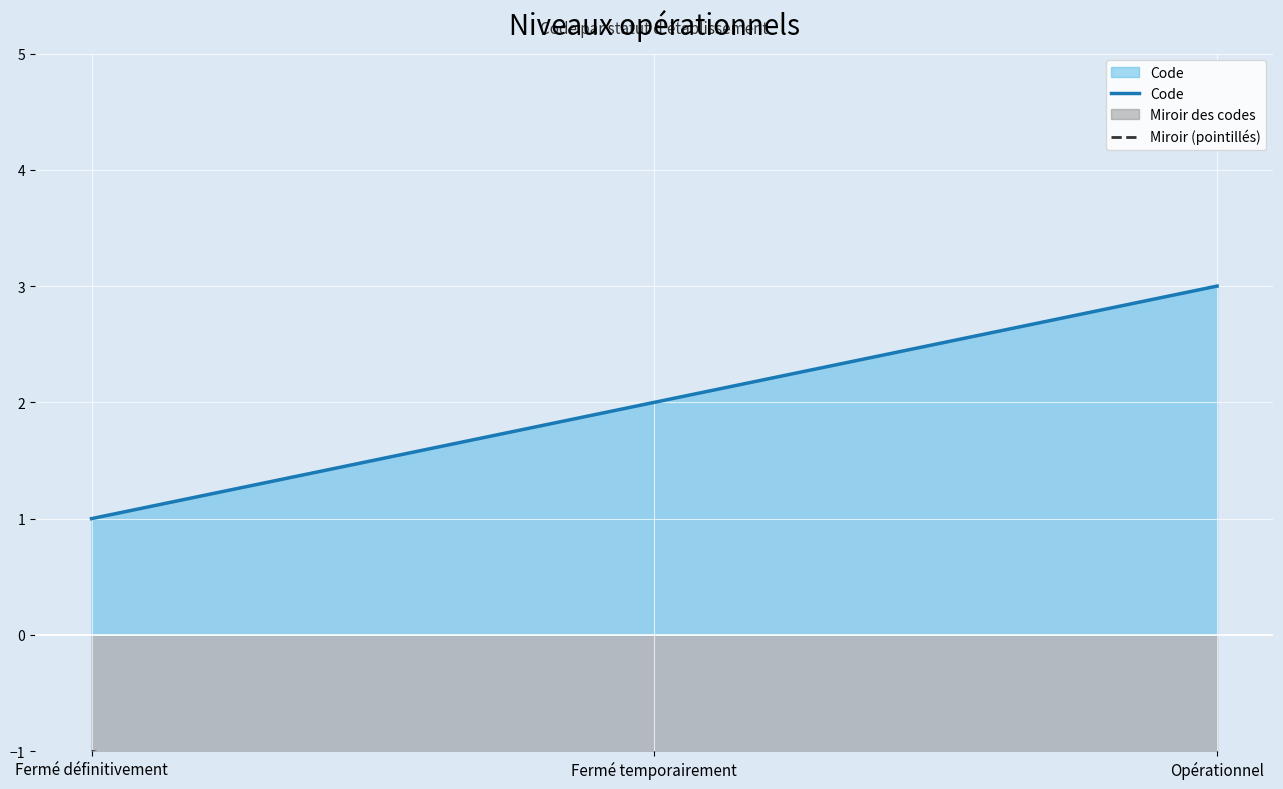

What is the sum of the Miroir (pointillés) values at Fermé définitivement and Opérationnel?

-4